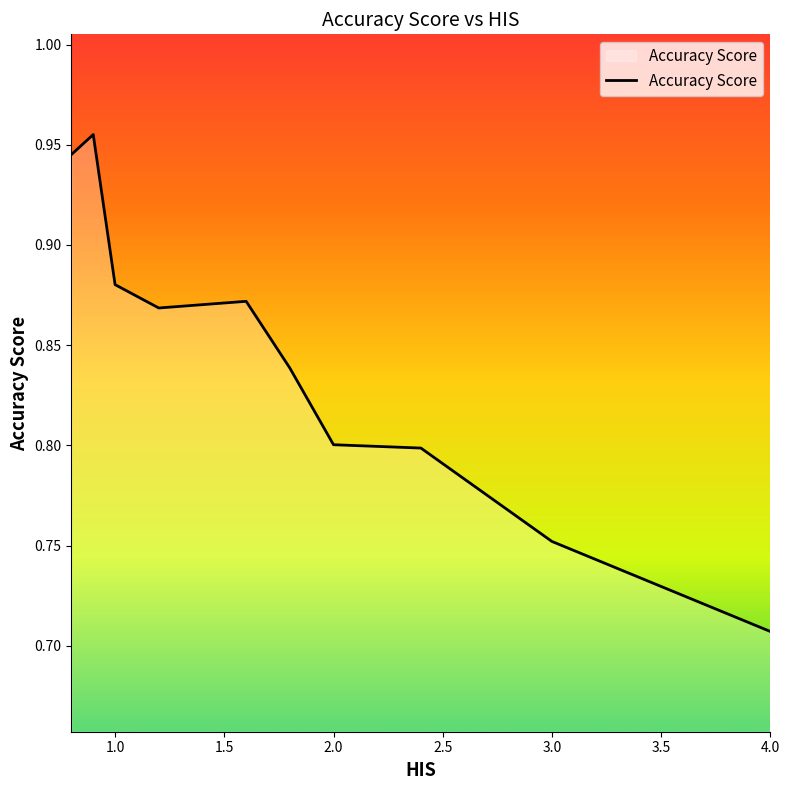

What is the average value?

0.8